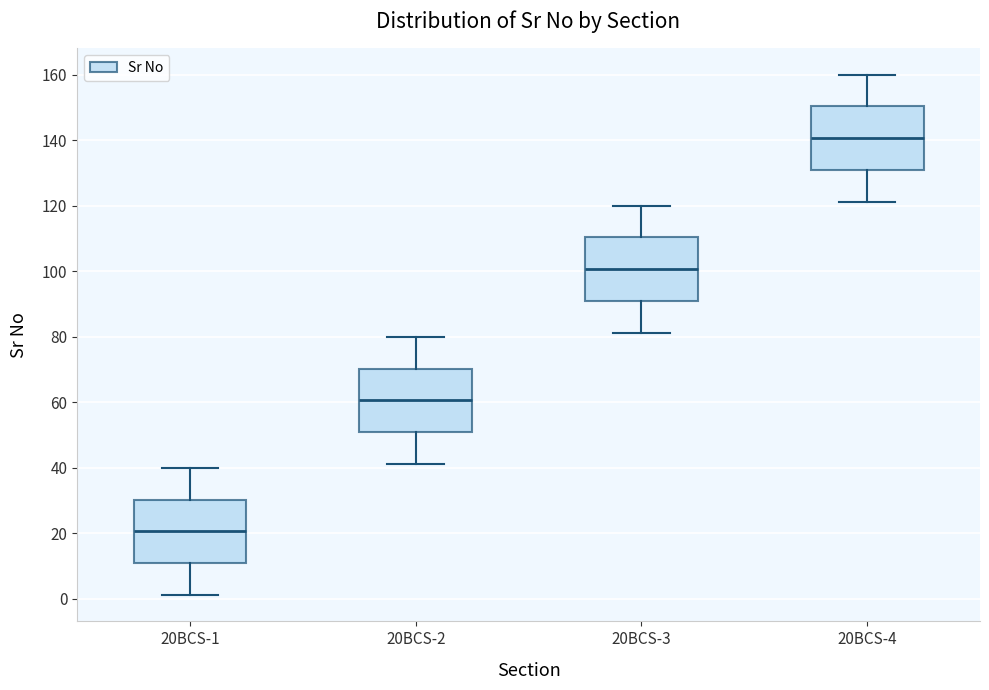

Reading left to right, read every box against the y-axis: the position of its median line, the range the box covers, and the ends of its whiskers. The values are not printed on the chart, so give them approximately, as read against the axis.

20BCS-1: median 20, box 10 to 30, whiskers 2 to 40
20BCS-2: median 60, box 50 to 70, whiskers 42 to 80
20BCS-3: median 100, box 90 to 110, whiskers 82 to 120
20BCS-4: median 140, box 130 to 150, whiskers 122 to 160